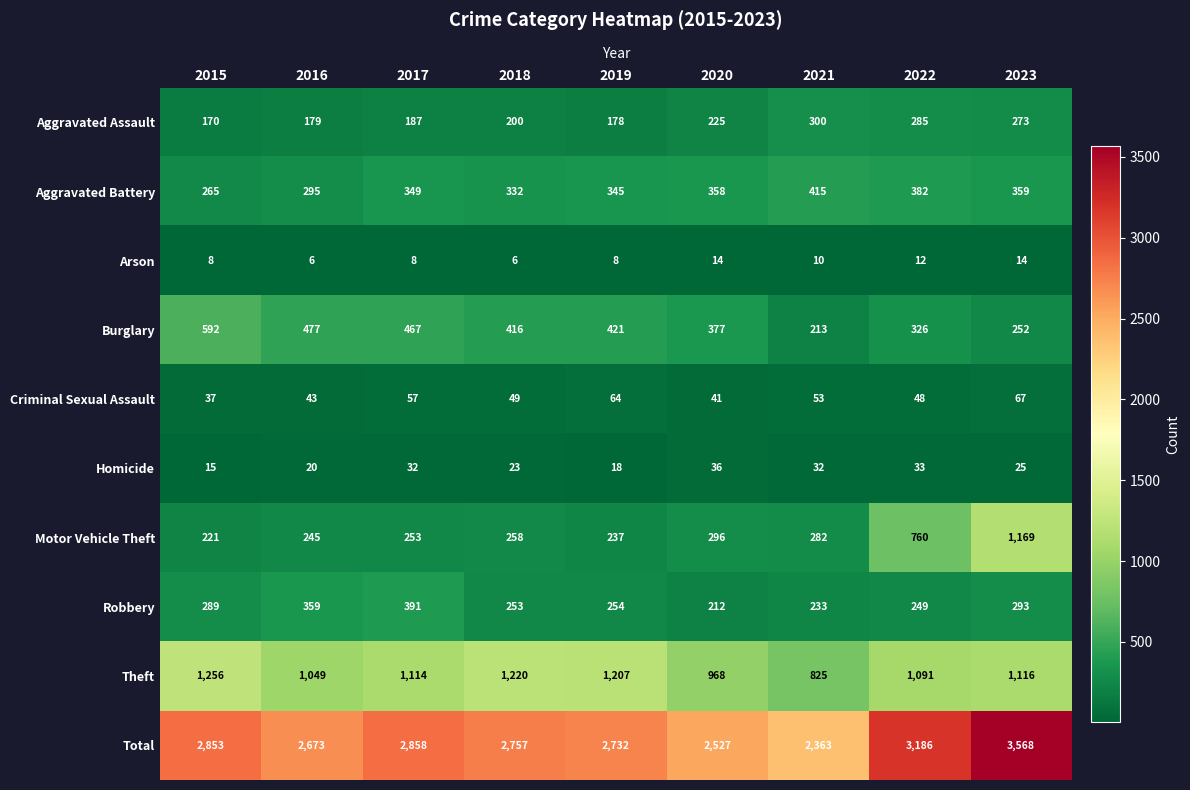

Between 2017 and 2023, which series saw the biggest shift?

Motor Vehicle Theft